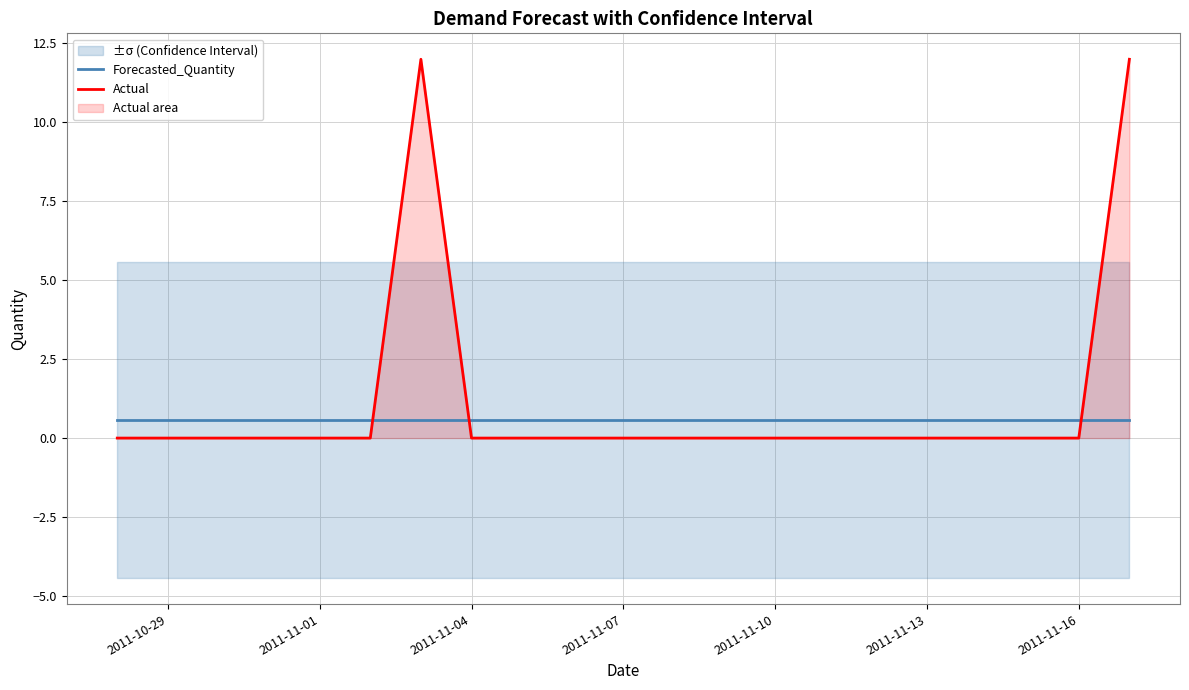

What is the maximum value for Actual?

12.0